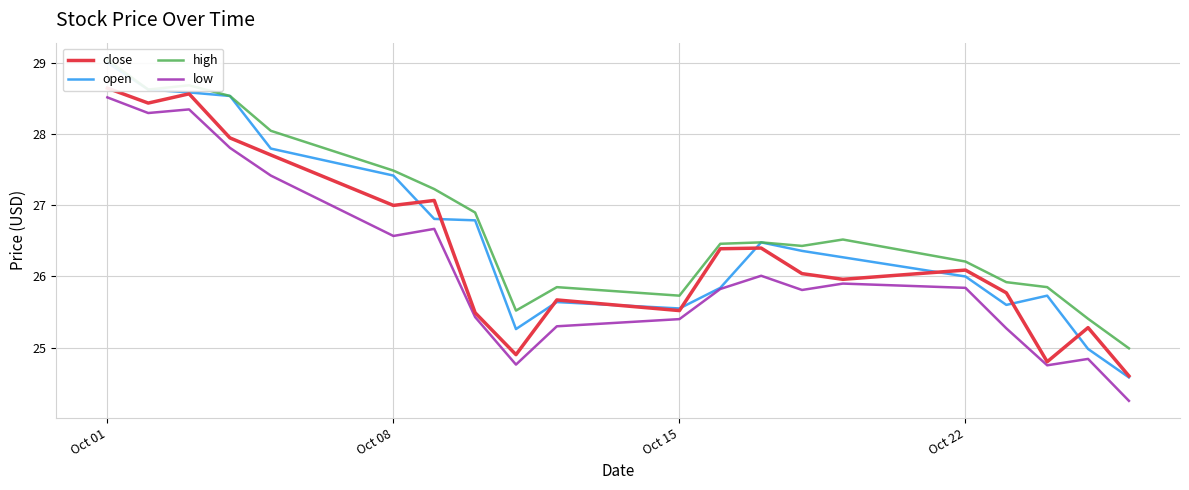

True or false: high and open cross at least once.

False